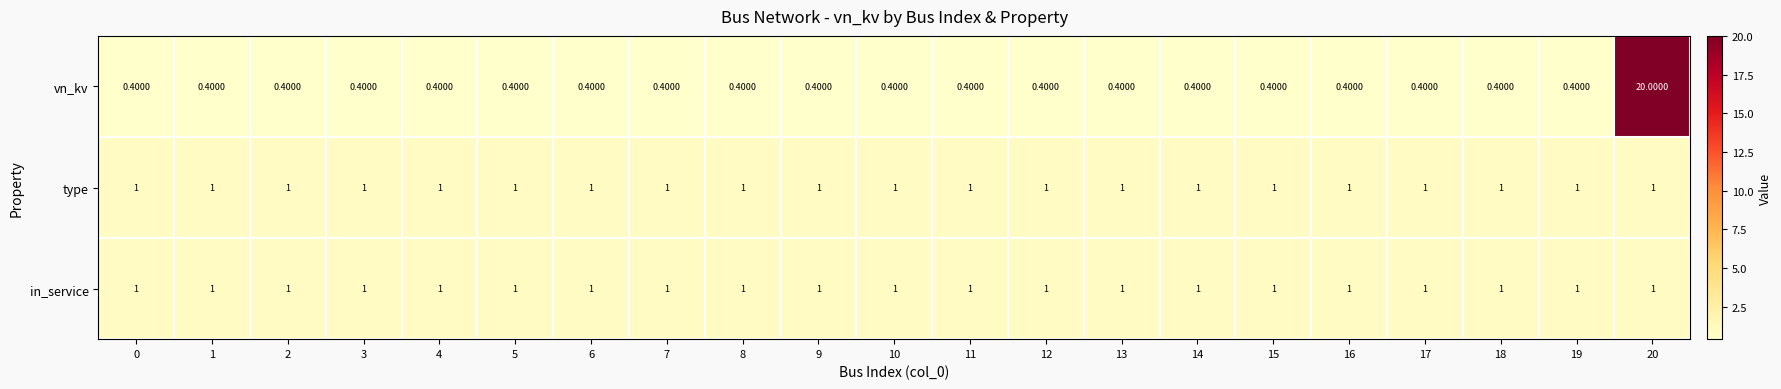

Which label corresponds to the largest value in the chart?

20